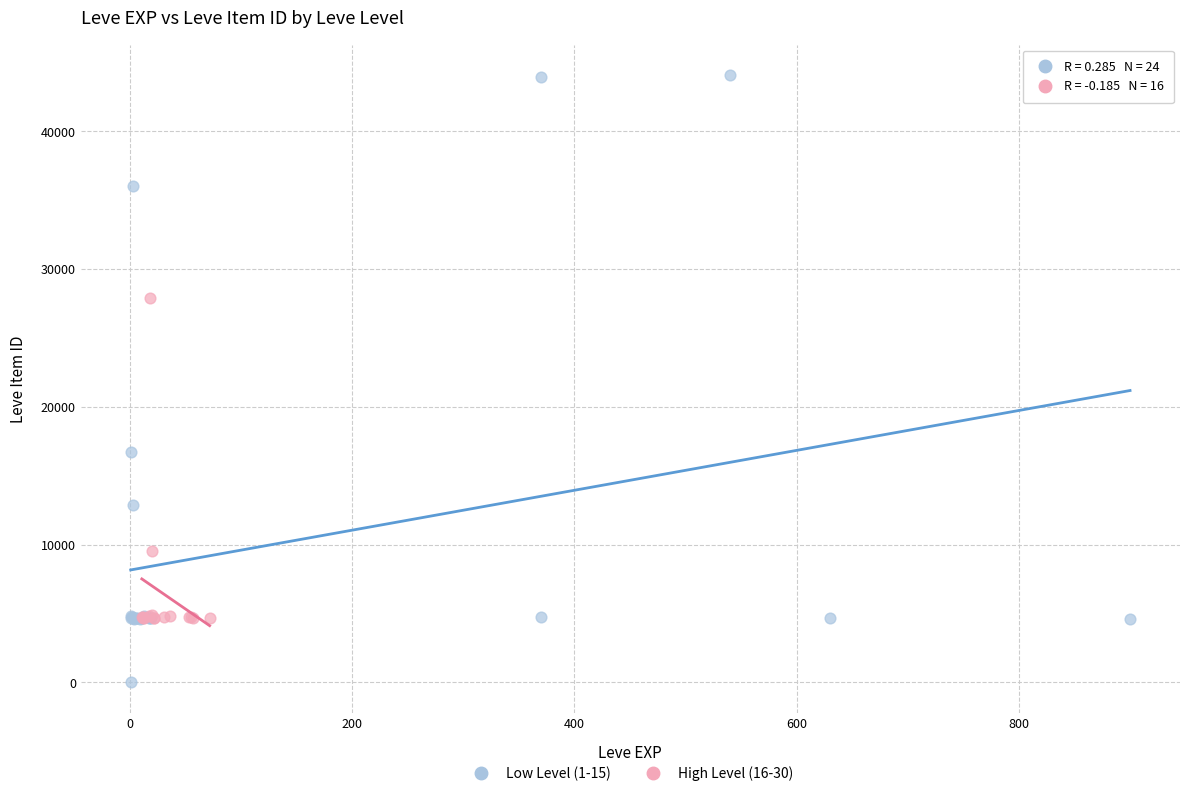

Which series reaches the maximum Y coordinate?

Low Level (1-15)